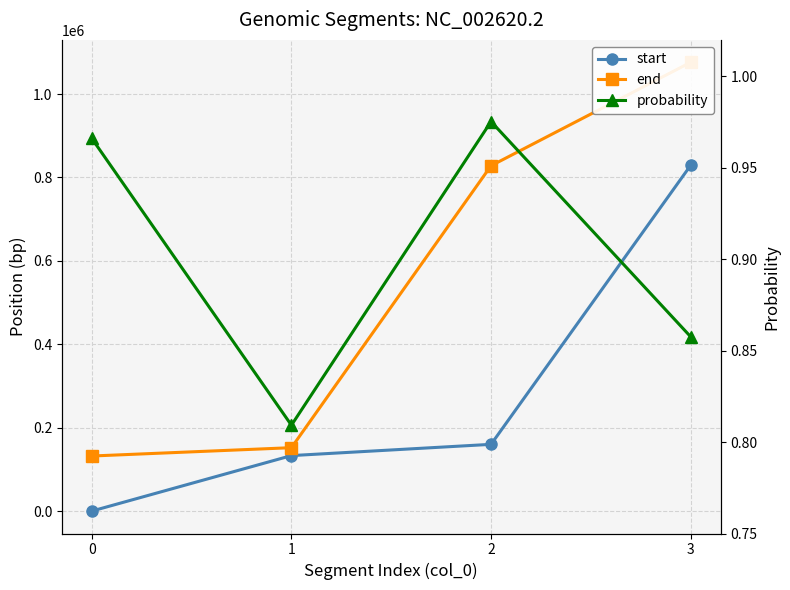

Which label corresponds to the largest value in the chart?

3